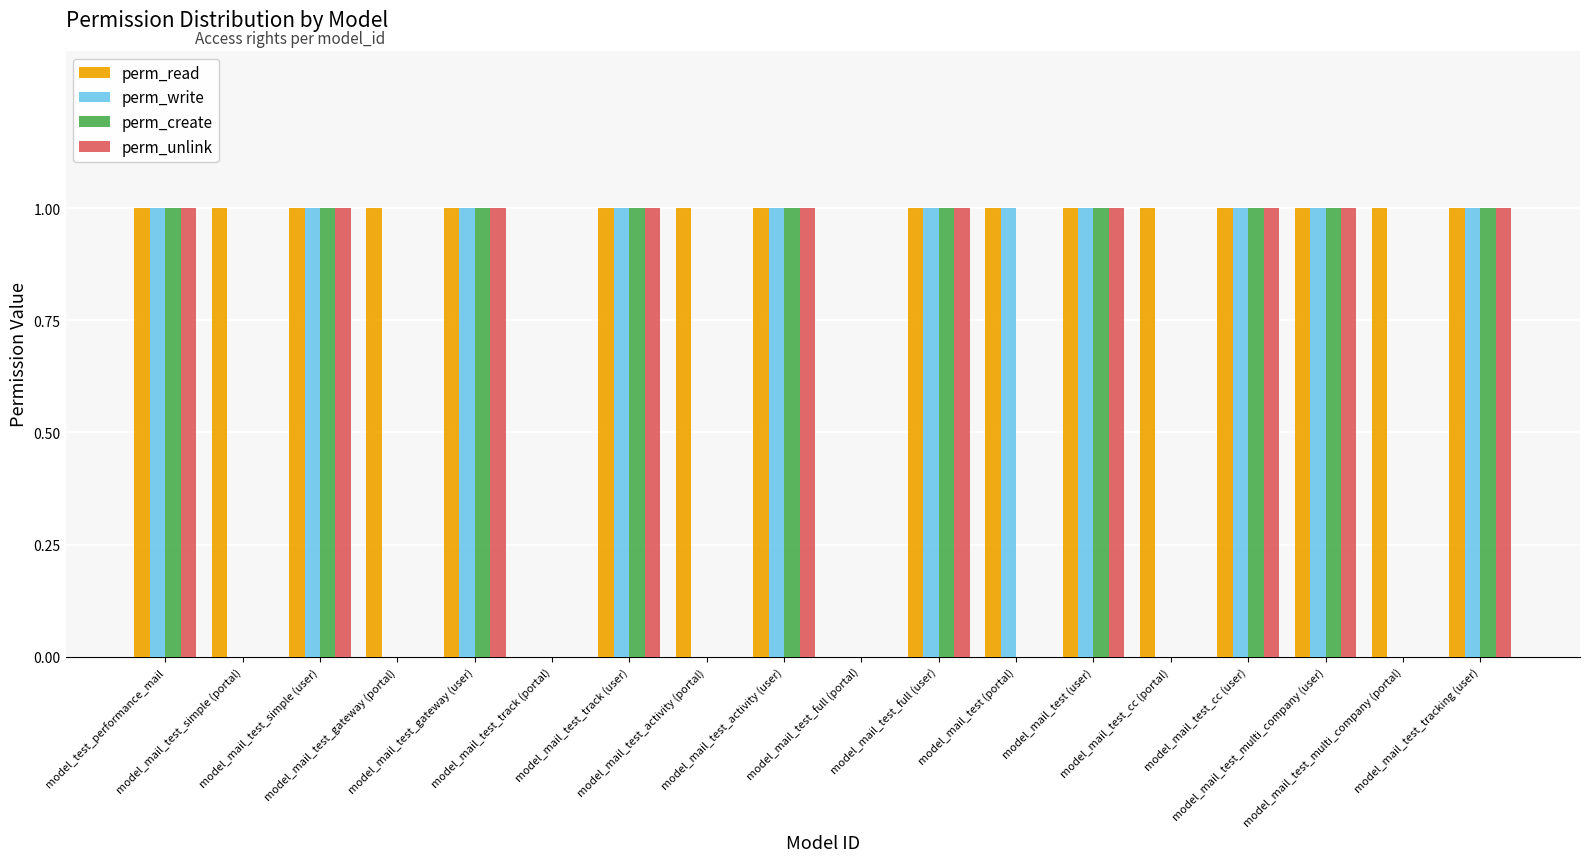

What is the sum of all perm_create values?

10